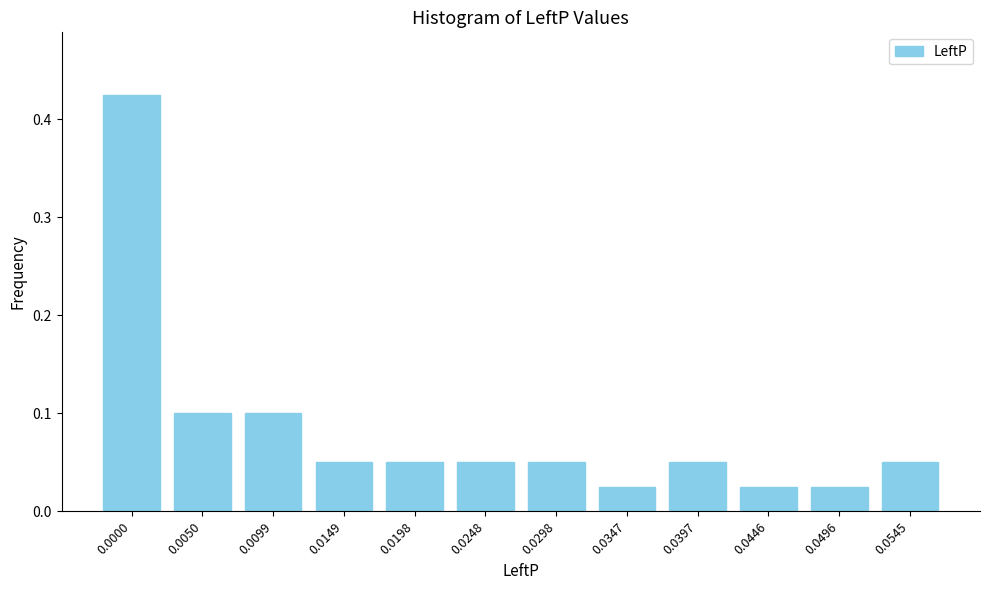

Is it true that the value at 0.0397 is 0.1?

True